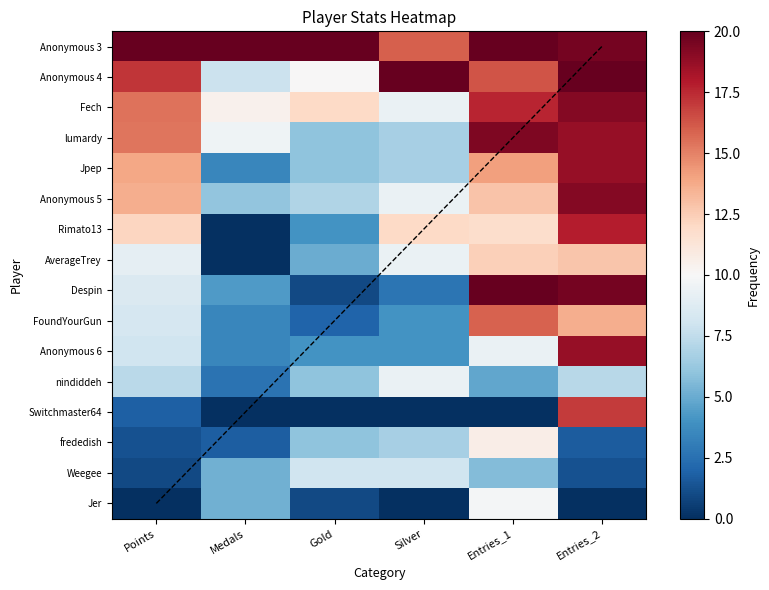

At which label is Fech closest to 14?

Points